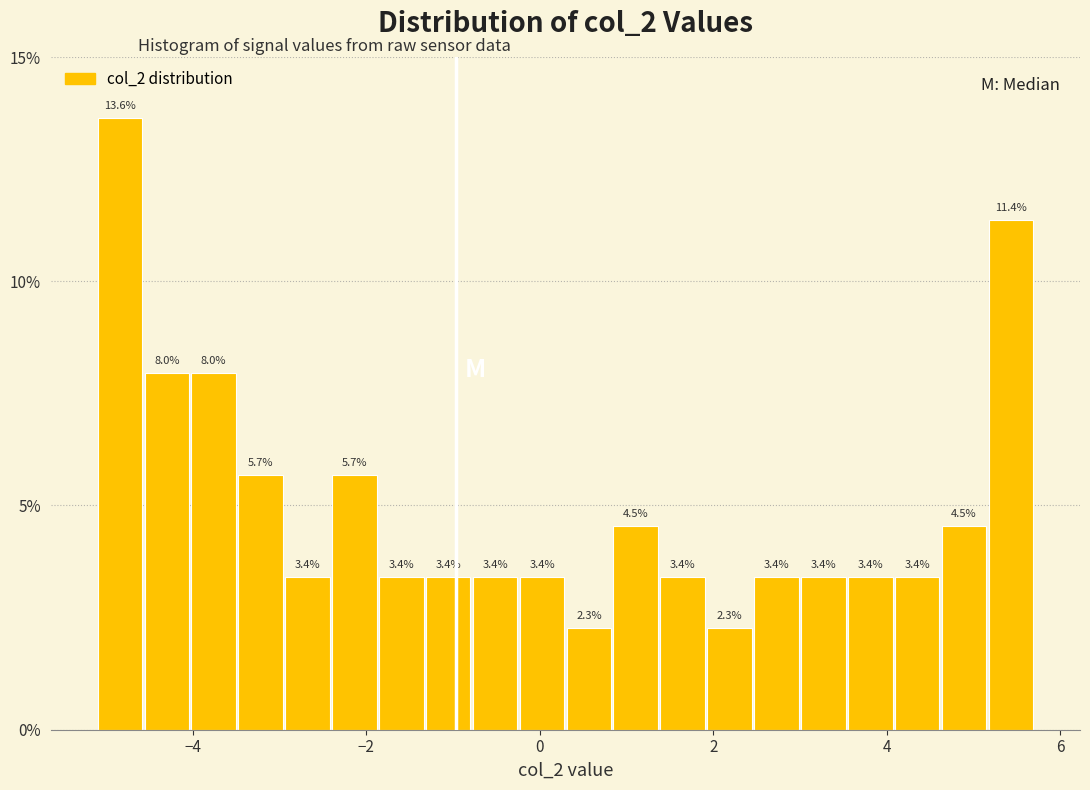

Read against the x-axis, roughly where is the centre of the tallest bar?

-4.8